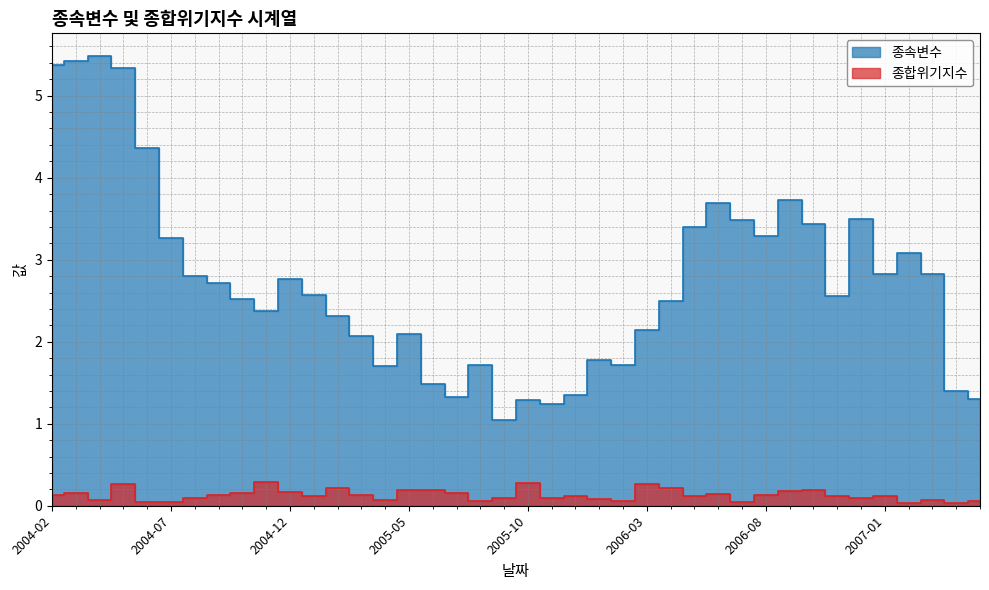

Is the value of 종속변수 at 2006-12 greater than the value of 종합위기지수 at 2006-02?

Yes